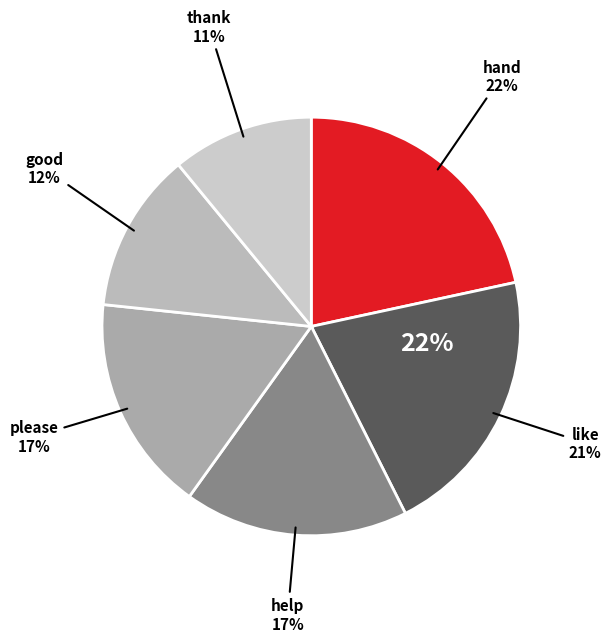

How many slices are in this pie chart?

6